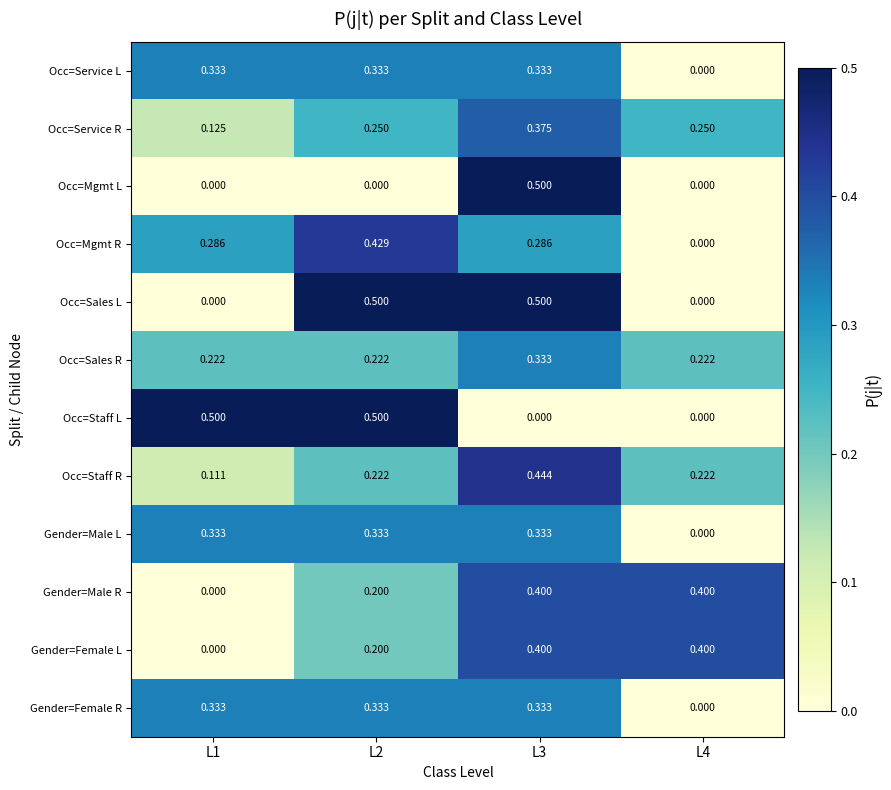

Is the value of Occ=Staff R at L4 greater than the value of Occ=Service L at L1?

No